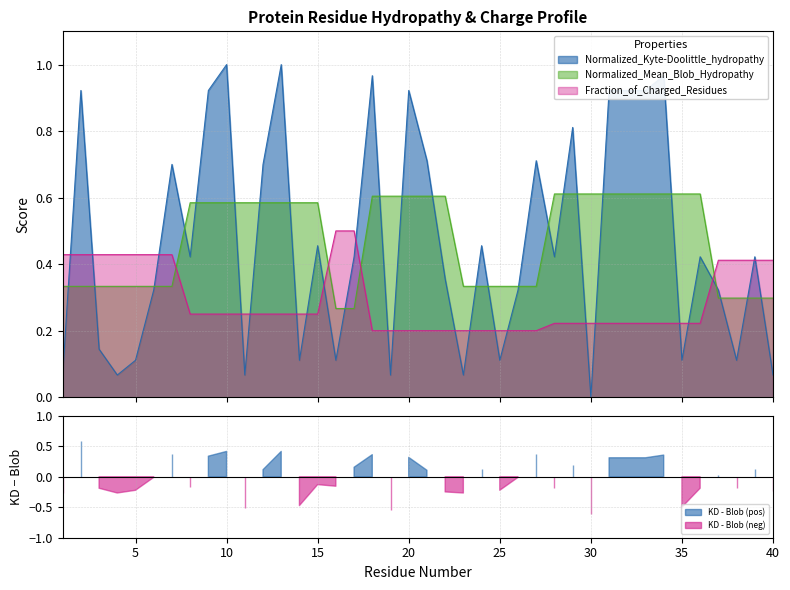

True or false: Fraction_of_Charged_Residues has a value of 0.2 at 36.

True